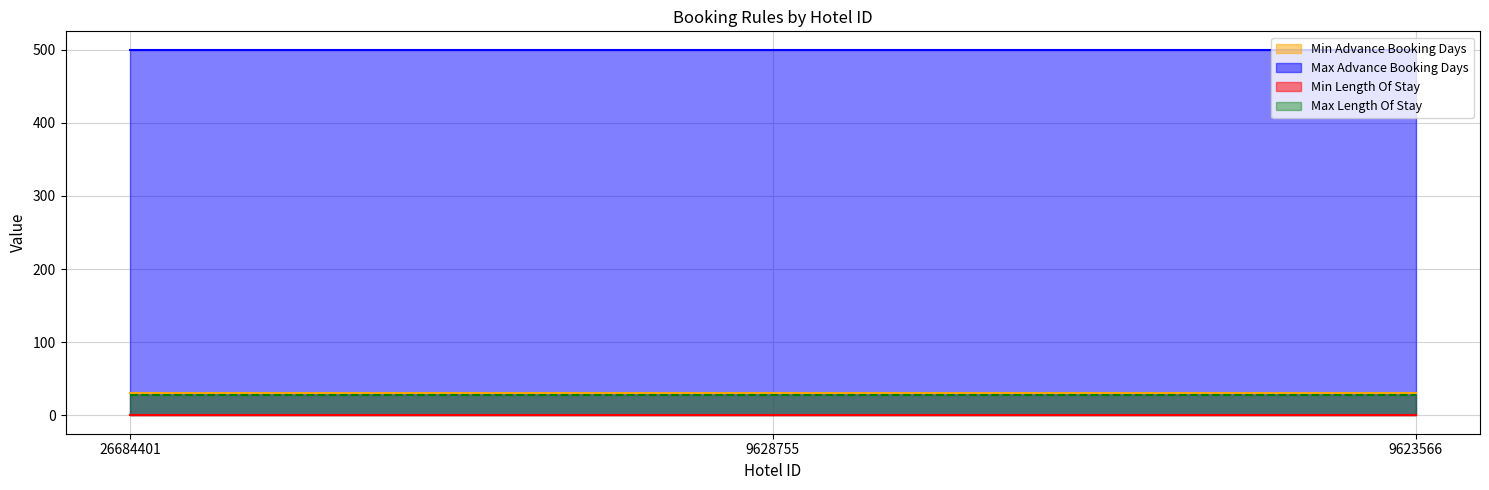

What is the difference between the highest and lowest values at 26684401?

499